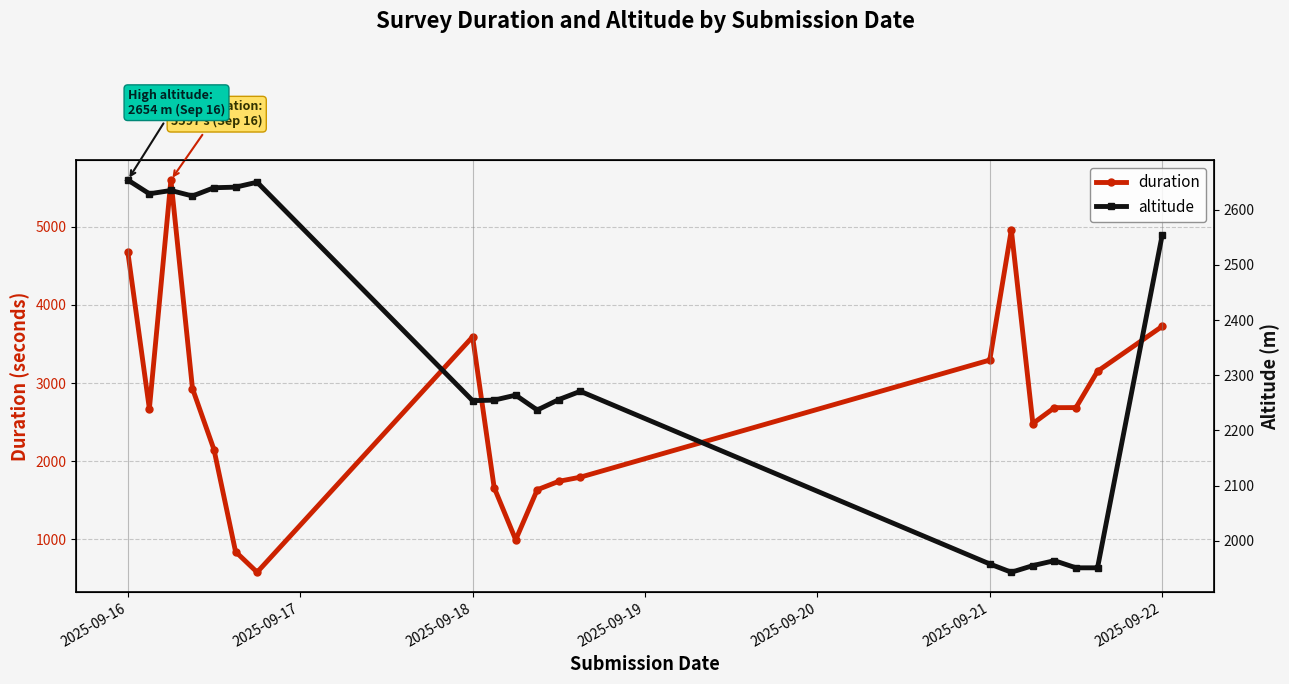

What is the highest value of the duration series?

5597